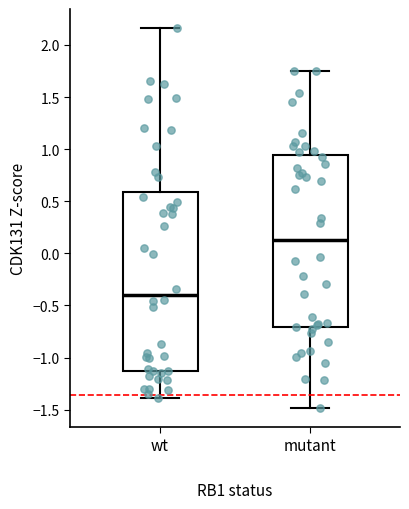

Where does the upper whisker of the box for mutant end on the y-axis? The values are not printed on the chart, so give them approximately, as read against the axis.

1.75